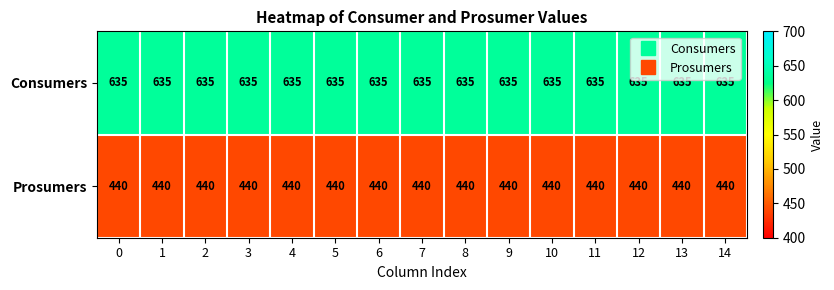

What is the spread (max minus min) of values at 5?

195